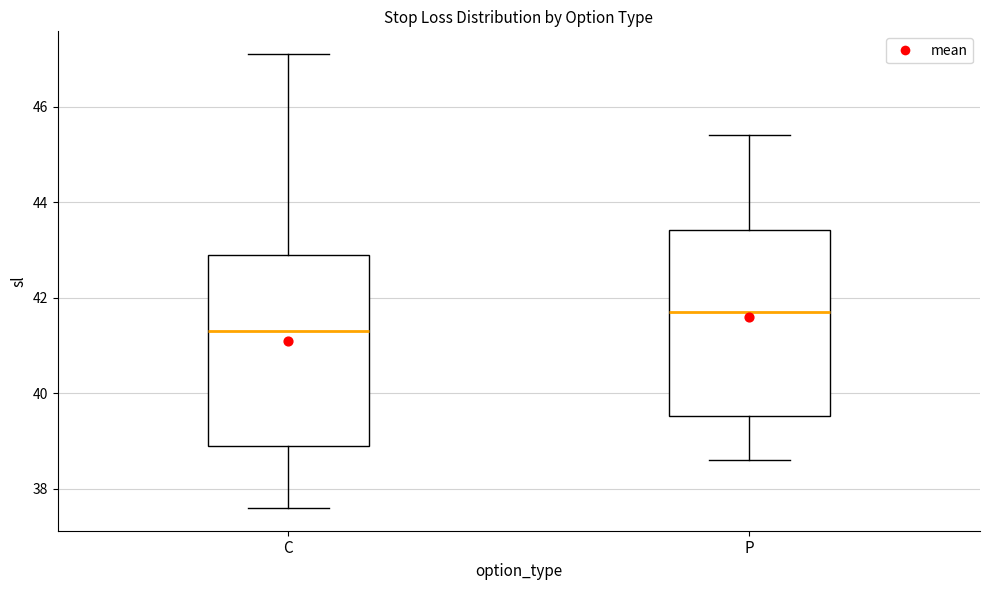

Where is the upper edge of the box for C on the y-axis? The values are not printed on the chart, so give them approximately, as read against the axis.

43.0